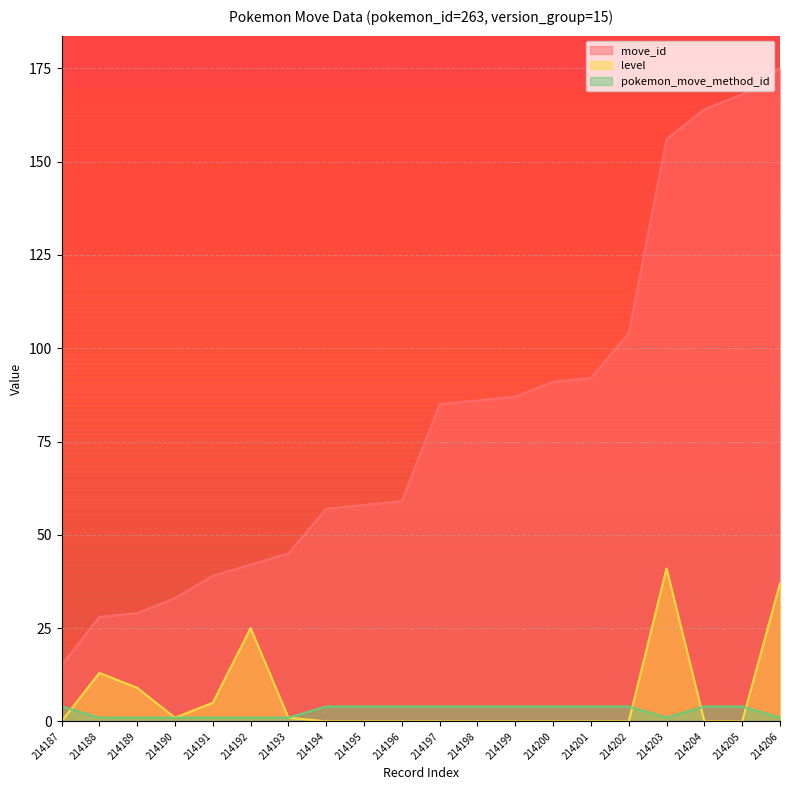

Reading left to right, what are all the values shown in this chart?

move_id: 15	28	29	33	39	42	45	57	58	59	85	86	87	91	92	104	156	164	168	175
level: 0	13	9	1	5	25	1	0	0	0	0	0	0	0	0	0	41	0	0	37
pokemon_move_method_id: 4	1	1	1	1	1	1	4	4	4	4	4	4	4	4	4	1	4	4	1